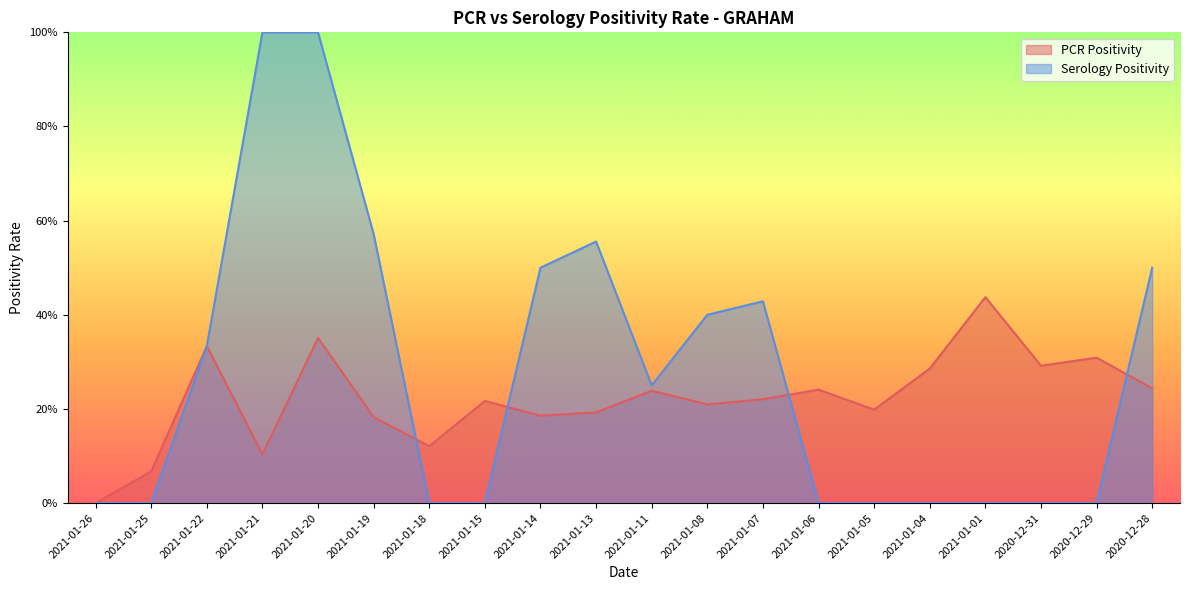

Reading right to left, what are all the values shown in this chart?

PCR Positivity: 0.2	0.3	0.3	0.4	0.3	0.2	0.2	0.2	0.2	0.2	0.2	0.2	0.2	0.1	0.2	0.4	0.1	0.3	0.1	0.0
Serology Positivity: 0.5	0.0	0.0	0.0	0.0	0.0	0.0	0.4	0.4	0.2	0.6	0.5	0.0	0.0	0.6	1.0	1.0	0.3	0.0	0.0